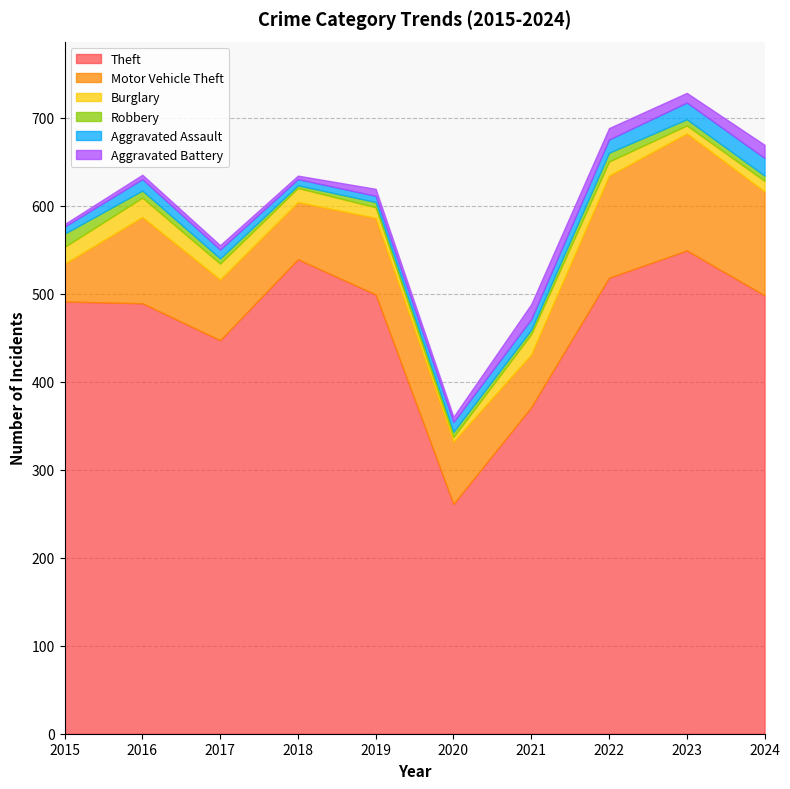

The Robbery series shows 4 at 2023. True or false?

False